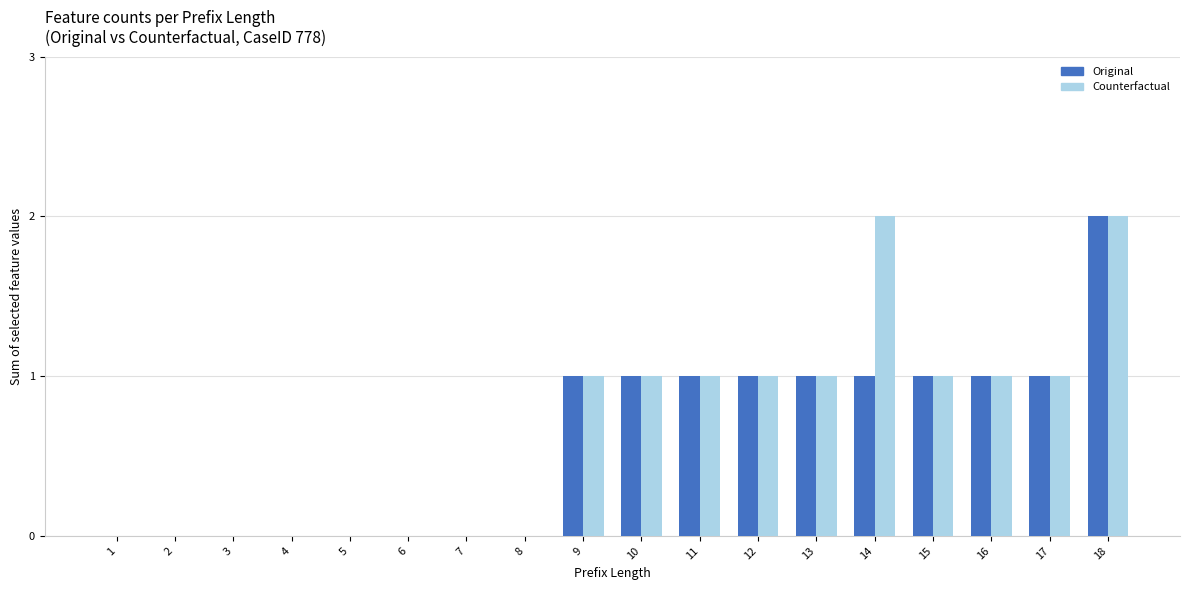

The Counterfactual series shows 2 at 13. True or false?

False